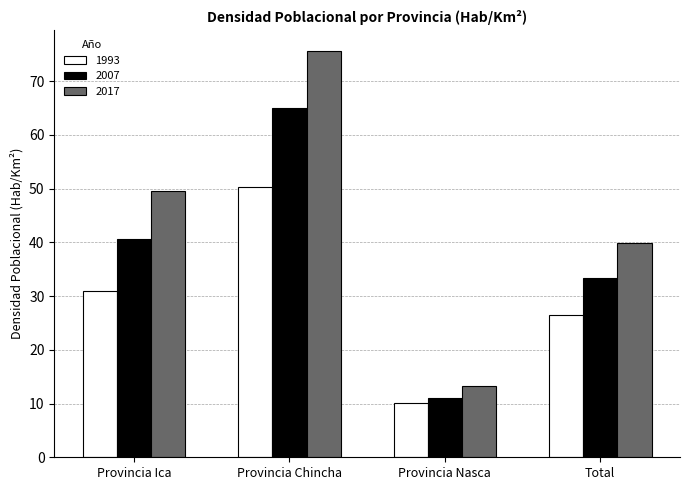

How many bars are there in total?

12